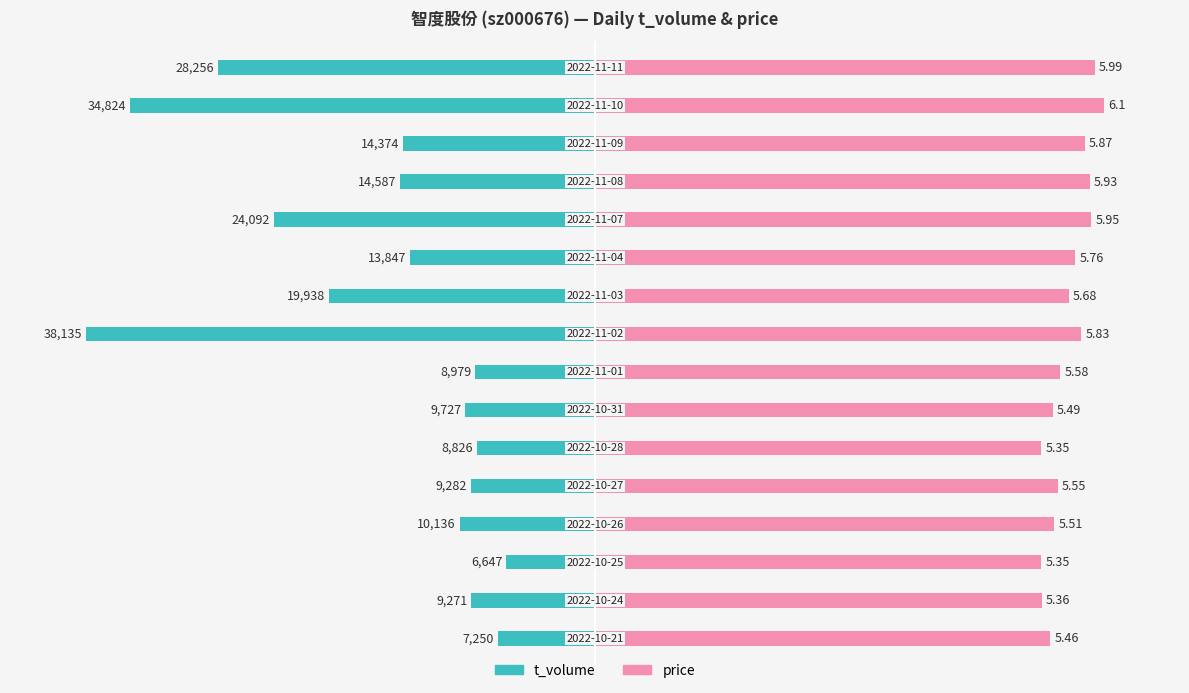

Between 4 and 14, which series saw the biggest shift?

t_volume